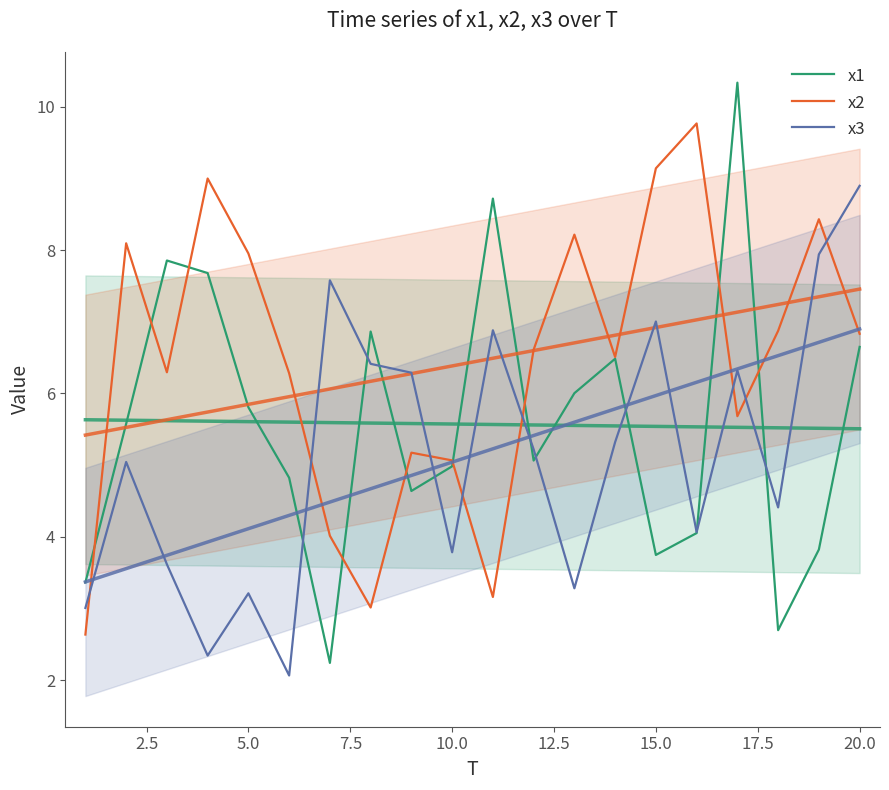

What is the minimum value shown in the chart?

2.1